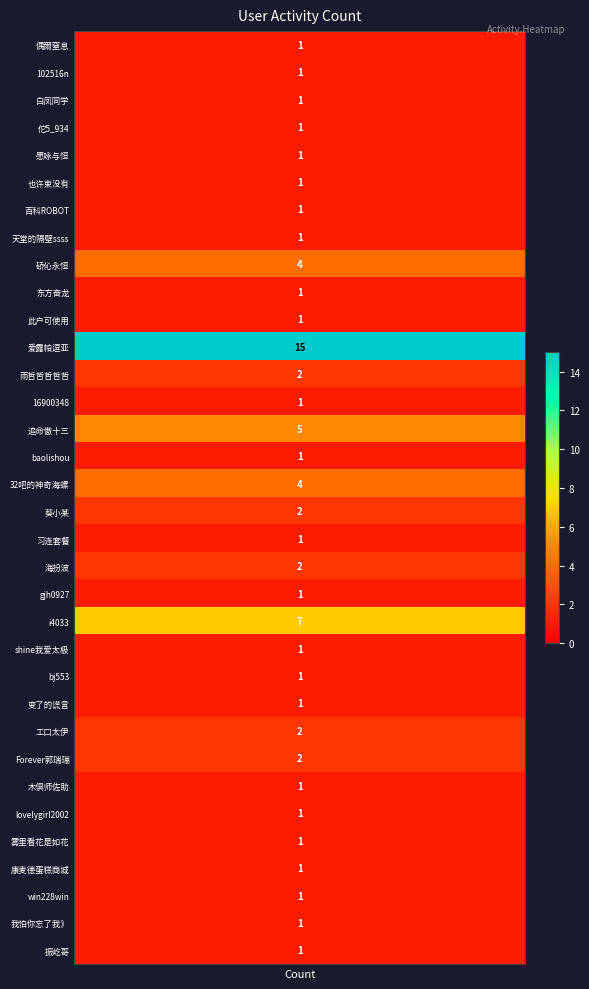

The chart shows a value of 1 at 31. True or false?

True